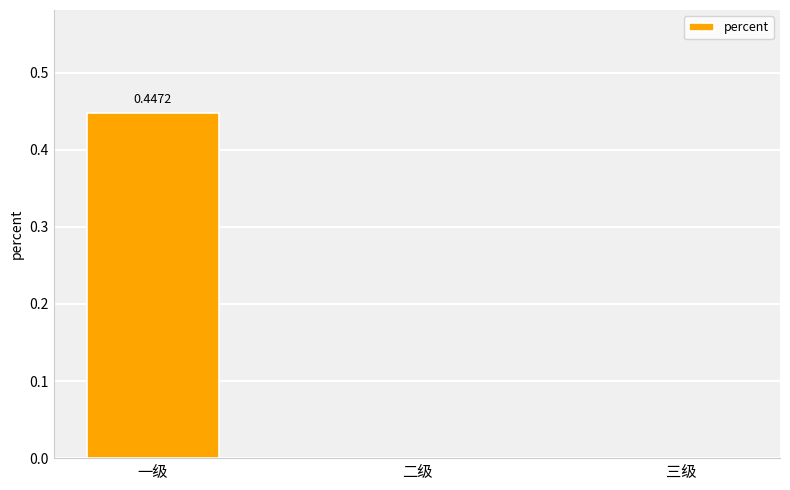

True or false: the data shows 0.0 at 三级.

True